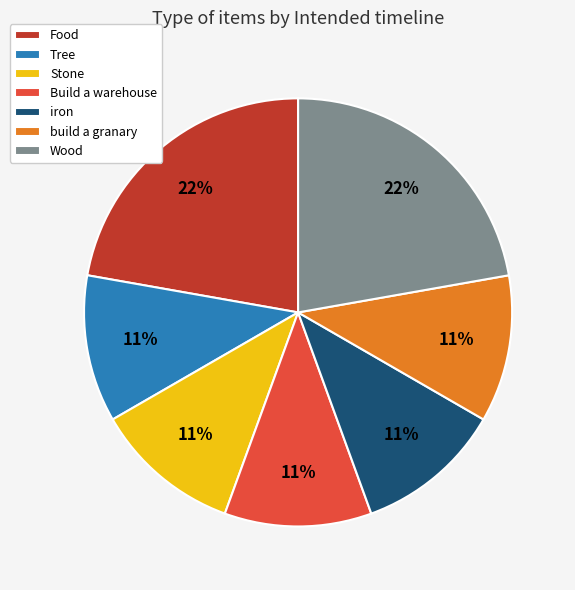

The Stone slice represents 11% of the pie. True or false?

True